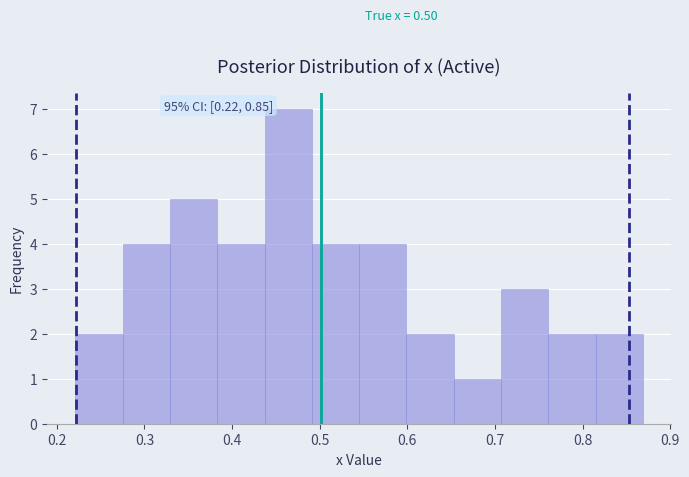

Which range on the x-axis has the tallest bar?

0.44 to 0.49